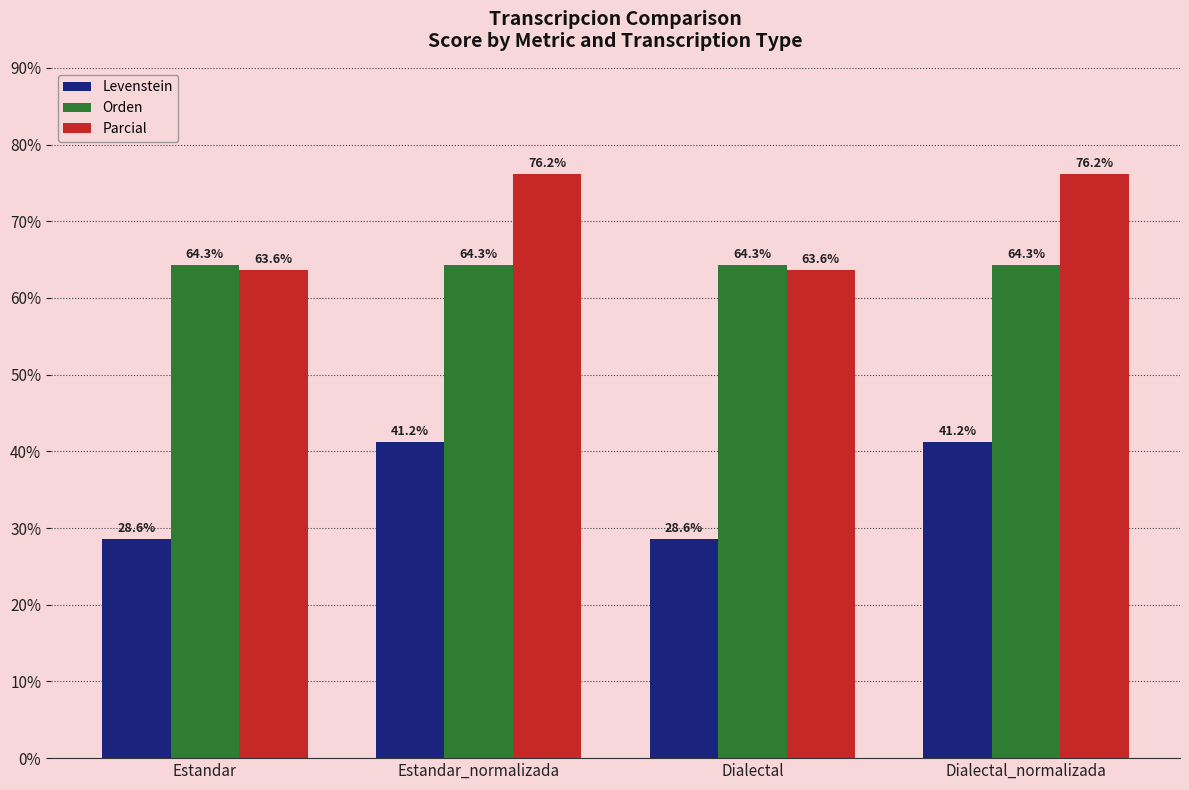

What is the sum of the Orden values at Dialectal and Estandar?

128.6